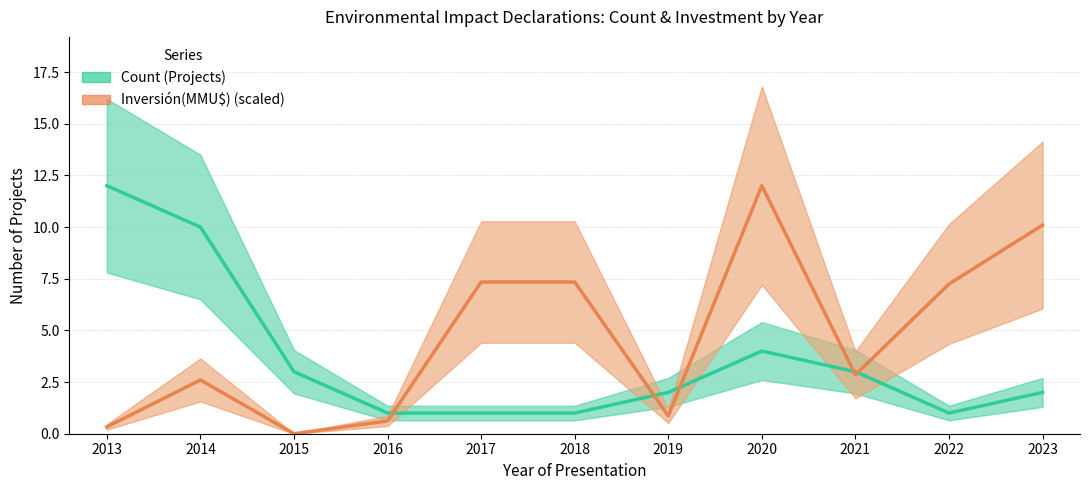

Which series has the largest total across all categories?

Investment (scaled)